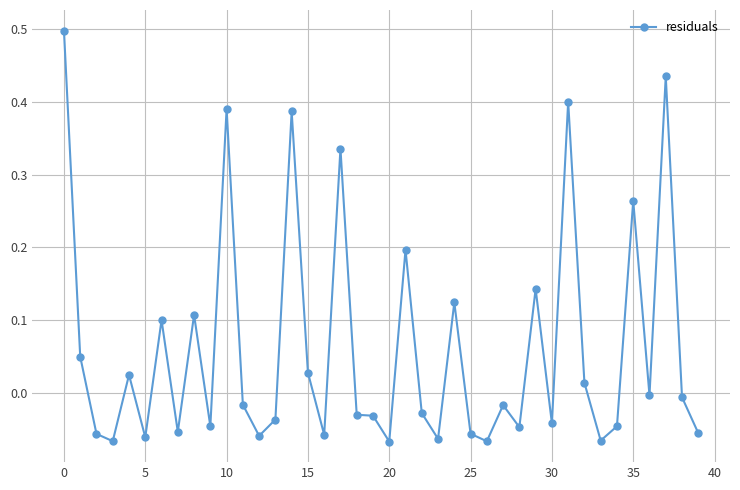

What is the difference between the maximum and minimum values?

0.6